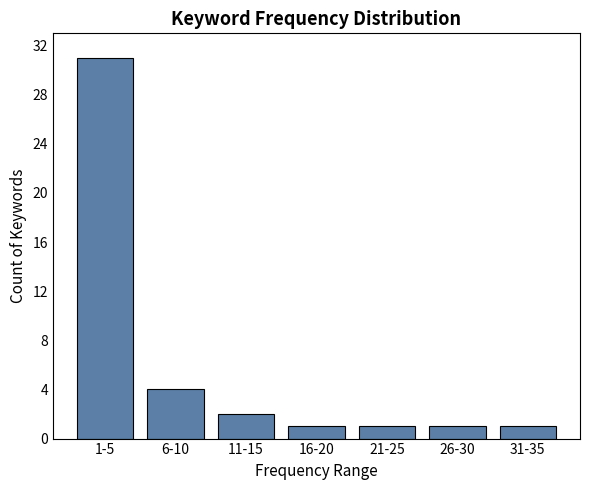

Reading right to left, what are all the values shown in this chart?

31-35=1	26-30=1	21-25=1	16-20=1	11-15=2	6-10=4	1-5=31